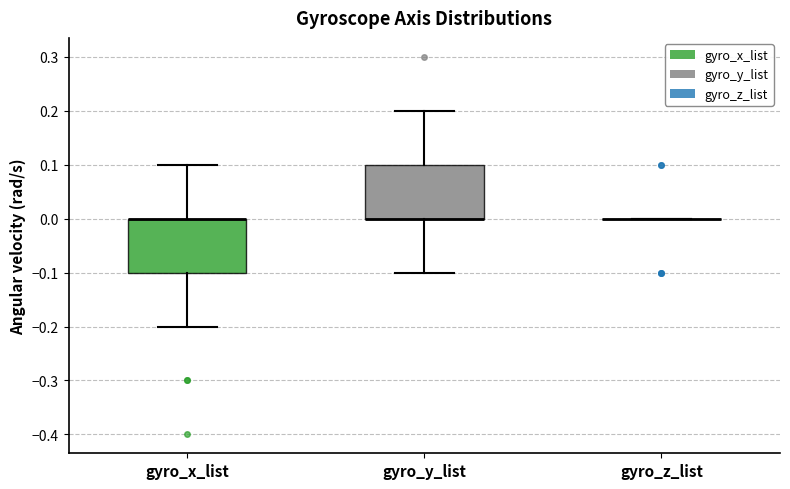

Where does the upper whisker of the box for gyro_x_list end on the y-axis? The values are not printed on the chart, so give them approximately, as read against the axis.

0.1